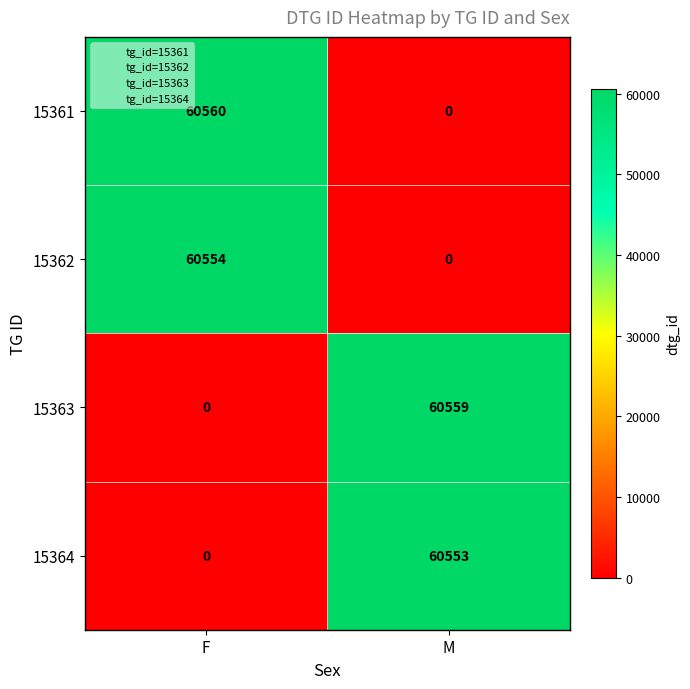

The value of 15362 at F is 27917. True or false?

False